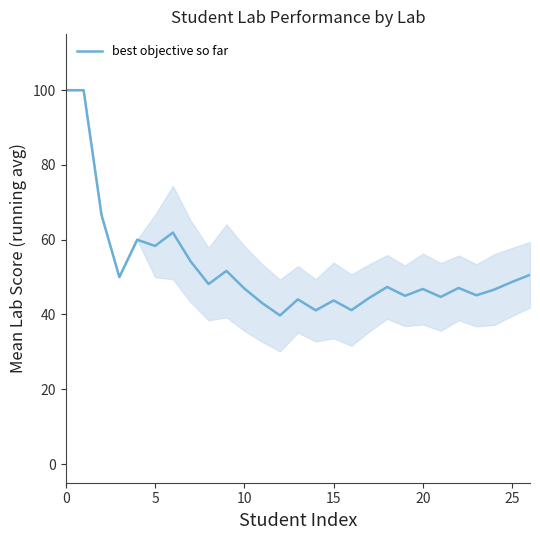

What is the maximum value shown in the chart?

100.0